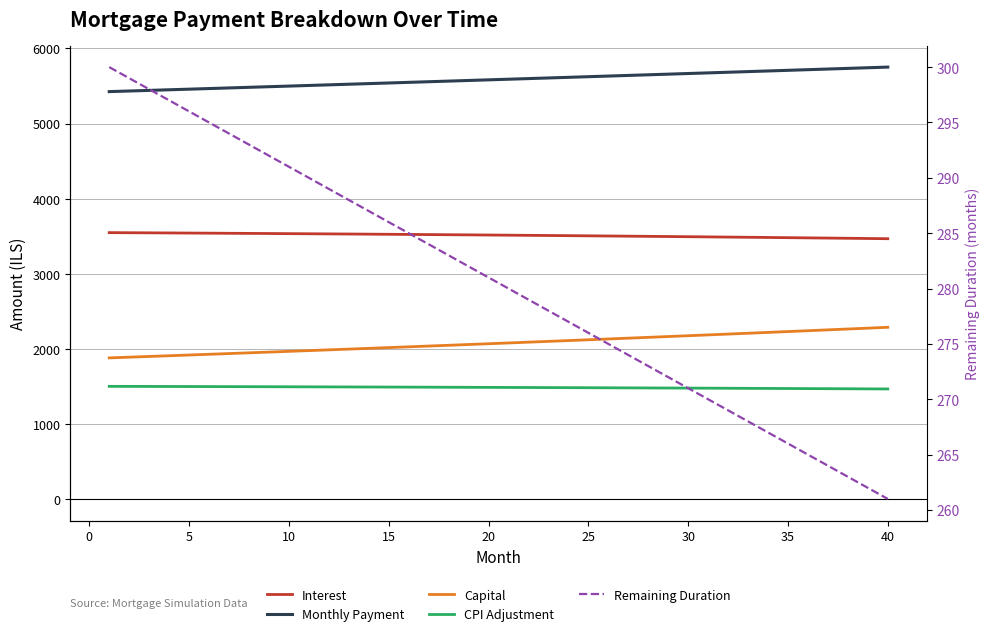

Is the value of Monthly Payment at 35 greater than the value of Remaining Duration at 30?

Yes